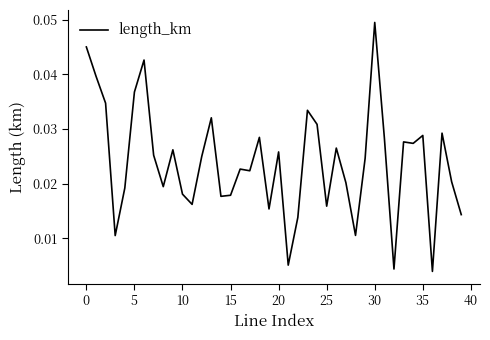

Which label corresponds to the largest value in the chart?

30